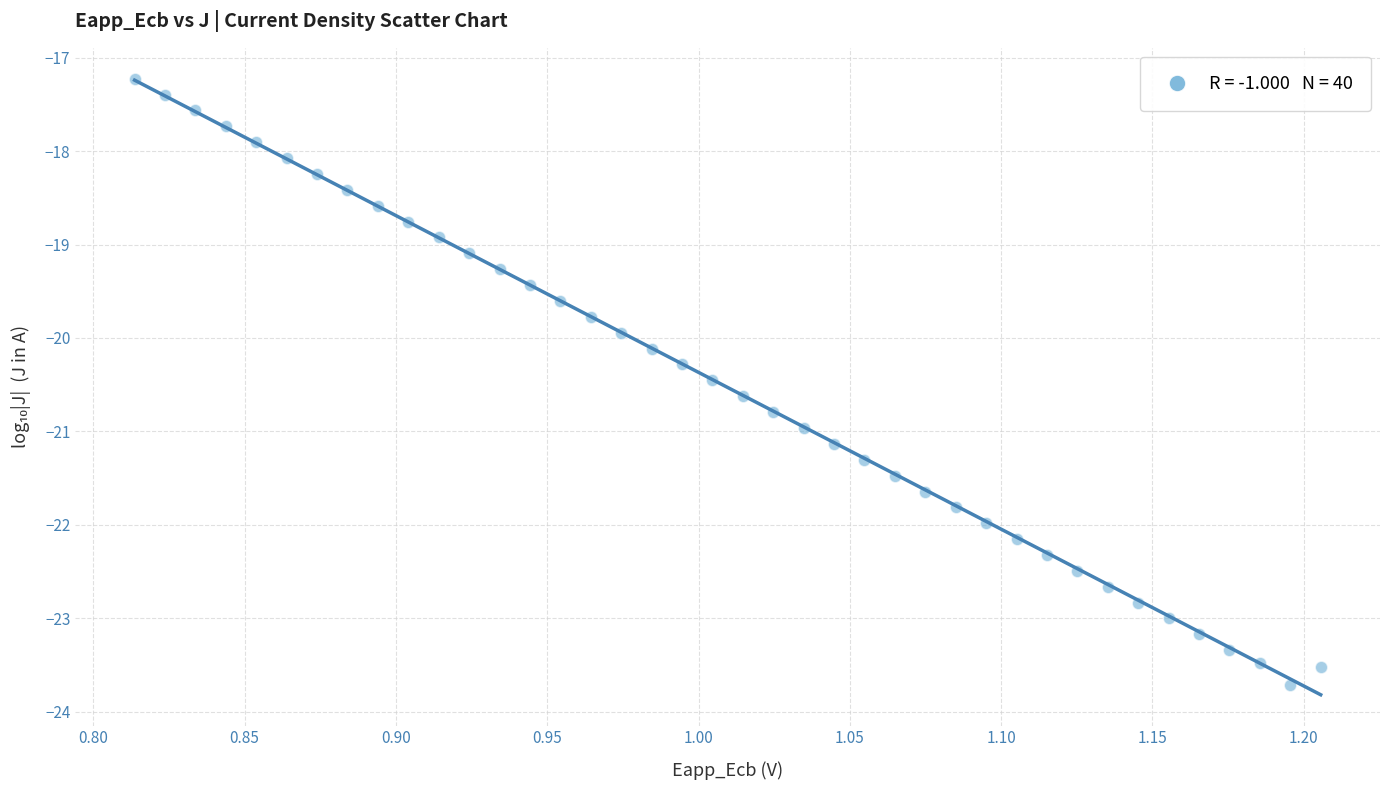

What is the range of X values (max minus min)?

0.4